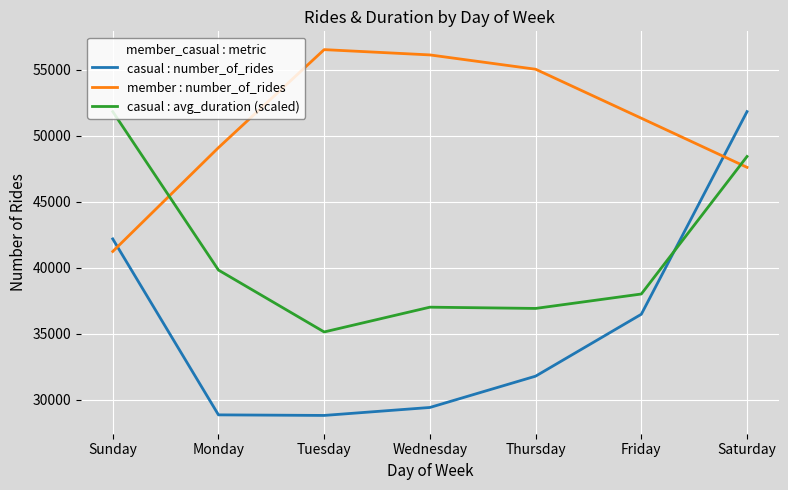

The casual : avg_duration (scaled) series shows 36901.5 at Thursday. True or false?

True